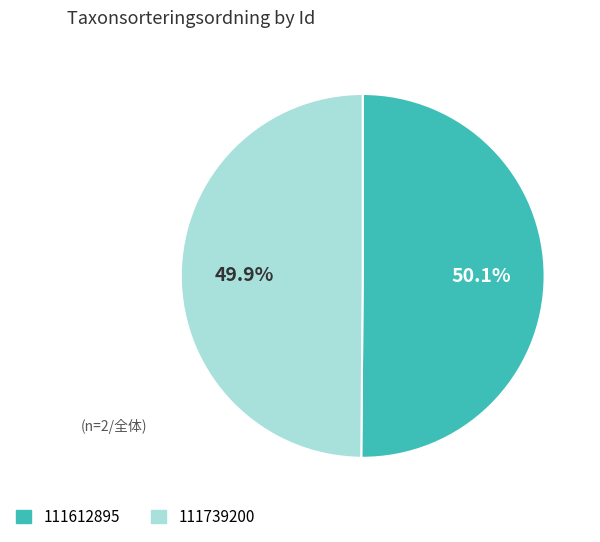

What is the total percentage of 111612895 and 111739200?

100.0%